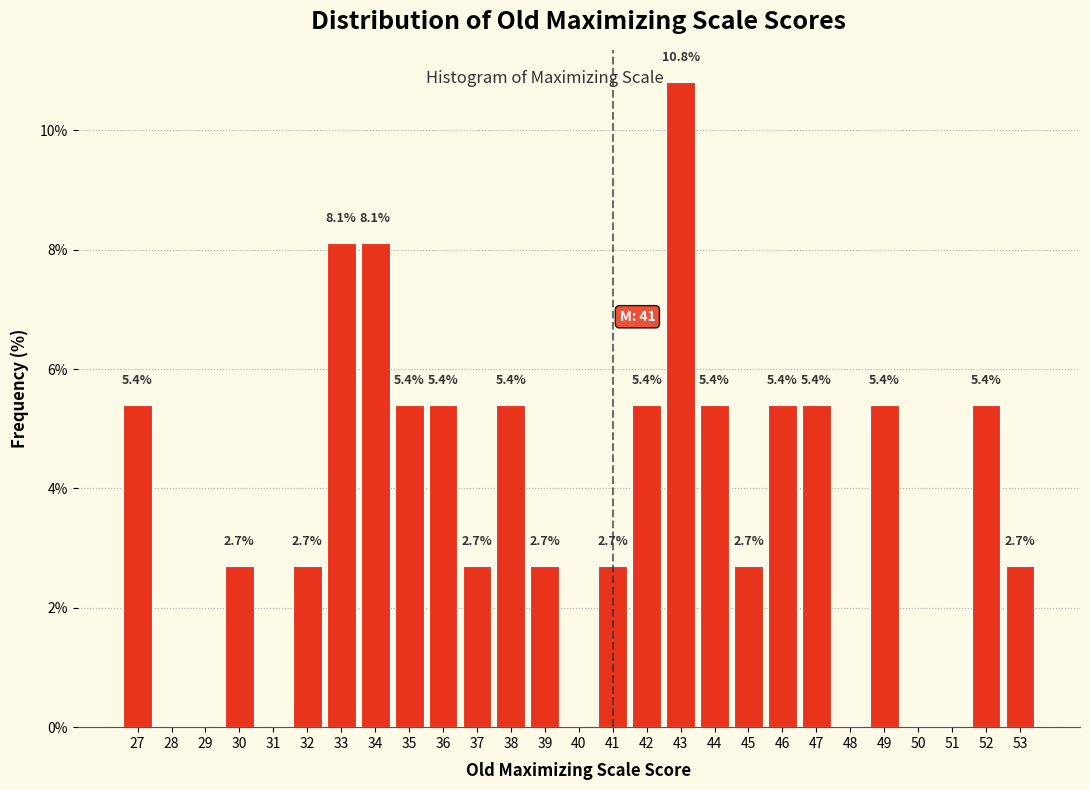

Which range on the x-axis has the tallest bar?

42.5 to 43.5